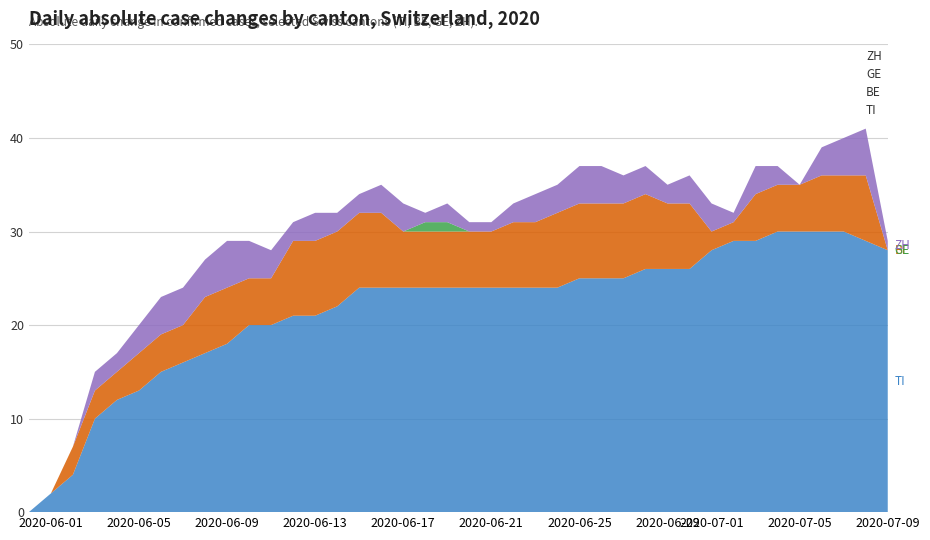

Does the chart have visible grid lines?

Yes